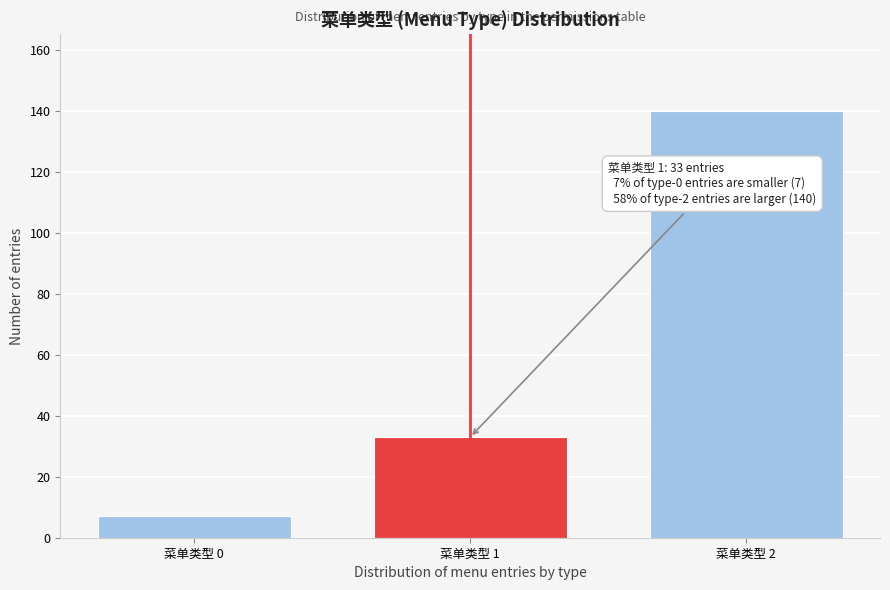

Reading left to right, transcribe all the data shown in this chart.

菜单类型 0=7	菜单类型 1=33	菜单类型 2=140